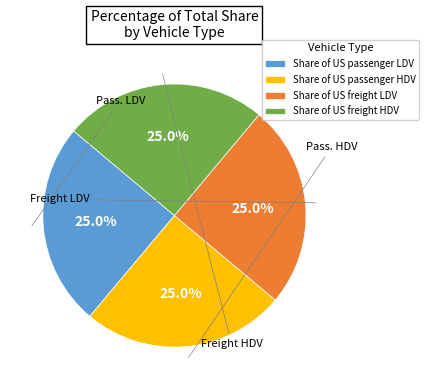

How much of the chart is everything except Share of US freight LDV?

75.0%